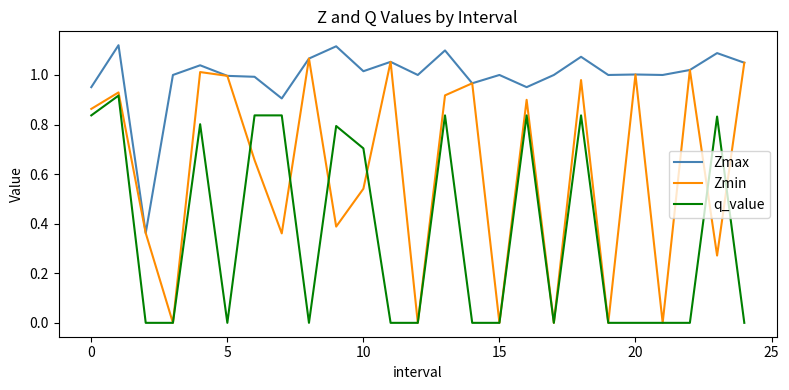

Which series has the largest range (max minus min)?

Zmin